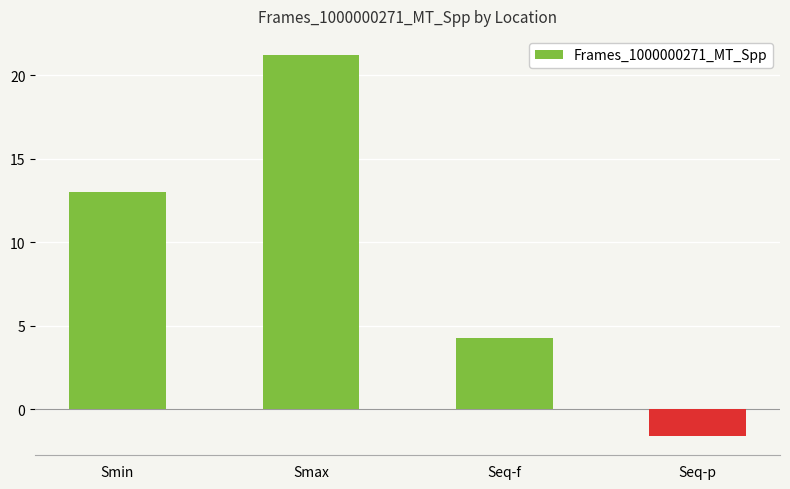

The value at Seq-f is 2.5. True or false?

False